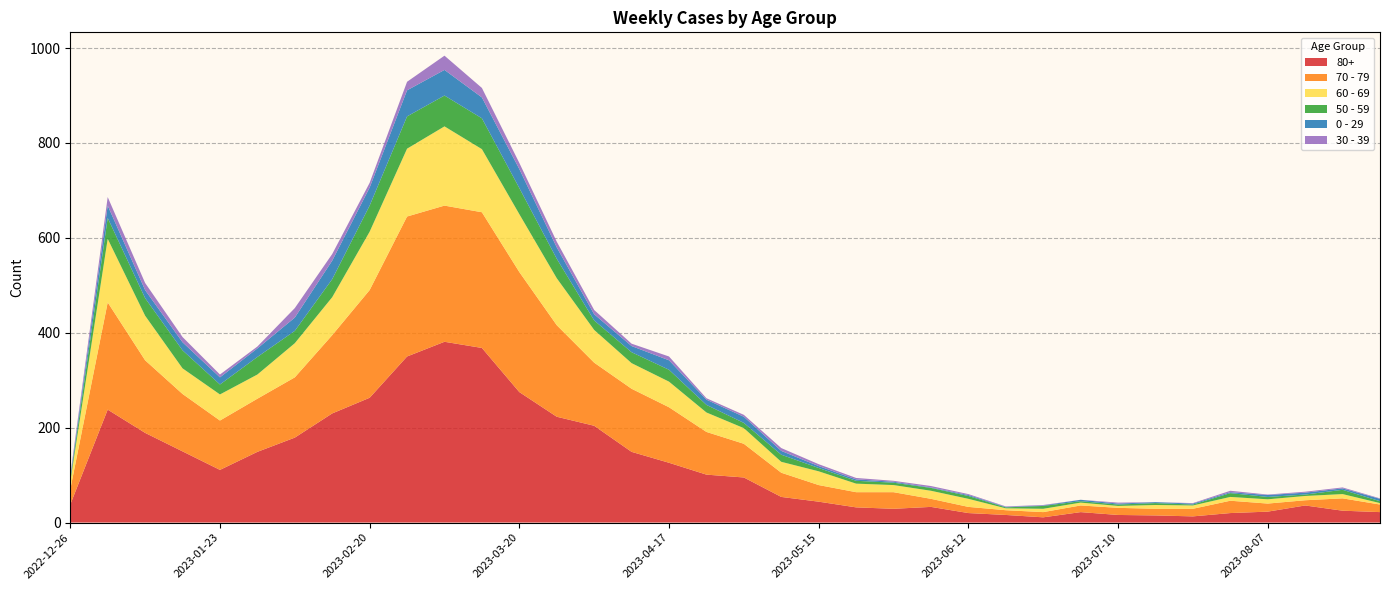

Reading right to left, transcribe all the data shown in this chart.

80+: 2023-08-28=22	2023-08-21=25	2023-08-14=36	2023-08-07=23	2023-07-31=20	2023-07-24=13	2023-07-17=15	2023-07-10=16	2023-07-03=22	2023-06-26=11	2023-06-19=16	2023-06-12=20	2023-06-05=33	2023-05-29=29	2023-05-22=32	2023-05-15=44	2023-05-08=54	2023-05-01=95	2023-04-24=101	2023-04-17=126	2023-04-10=149	2023-04-03=204	2023-03-27=223	2023-03-20=275	2023-03-13=368	2023-03-06=381	2023-02-27=350	2023-02-20=263	2023-02-13=230	2023-02-06=179	2023-01-30=149	2023-01-23=111	2023-01-16=150	2023-01-09=189	2023-01-02=238	2022-12-26=38
70 - 79: 2023-08-28=16	2023-08-21=26	2023-08-14=11	2023-08-07=17	2023-07-31=26	2023-07-24=16	2023-07-17=14	2023-07-10=15	2023-07-03=14	2023-06-26=11	2023-06-19=10	2023-06-12=13	2023-06-05=17	2023-05-29=35	2023-05-22=32	2023-05-15=35	2023-05-08=51	2023-05-01=71	2023-04-24=90	2023-04-17=117	2023-04-10=133	2023-04-03=133	2023-03-27=193	2023-03-20=253	2023-03-13=286	2023-03-06=287	2023-02-27=295	2023-02-20=227	2023-02-13=165	2023-02-06=127	2023-01-30=112	2023-01-23=104	2023-01-16=121	2023-01-09=153	2023-01-02=226	2022-12-26=32
60 - 69: 2023-08-28=3	2023-08-21=9	2023-08-14=9	2023-08-07=9	2023-07-31=8	2023-07-24=7	2023-07-17=8	2023-07-10=4	2023-07-03=6	2023-06-26=7	2023-06-19=4	2023-06-12=17	2023-06-05=17	2023-05-29=15	2023-05-22=18	2023-05-15=29	2023-05-08=23	2023-05-01=33	2023-04-24=41	2023-04-17=54	2023-04-10=54	2023-04-03=69	2023-03-27=99	2023-03-20=122	2023-03-13=133	2023-03-06=167	2023-02-27=143	2023-02-20=123	2023-02-13=80	2023-02-06=72	2023-01-30=51	2023-01-23=55	2023-01-16=54	2023-01-09=94	2023-01-02=134	2022-12-26=16
50 - 59: 2023-08-28=4	2023-08-21=9	2023-08-14=3	2023-08-07=5	2023-07-31=8	2023-07-24=2	2023-07-17=4	2023-07-10=3	2023-07-03=3	2023-06-26=6	2023-06-19=2	2023-06-12=6	2023-06-05=6	2023-05-29=5	2023-05-22=6	2023-05-15=7	2023-05-08=15	2023-05-01=11	2023-04-24=16	2023-04-17=25	2023-04-10=23	2023-04-03=20	2023-03-27=41	2023-03-20=55	2023-03-13=65	2023-03-06=65	2023-02-27=68	2023-02-20=55	2023-02-13=38	2023-02-06=26	2023-01-30=37	2023-01-23=21	2023-01-16=38	2023-01-09=37	2023-01-02=44	2022-12-26=5
0 - 29: 2023-08-28=5	2023-08-21=3	2023-08-14=4	2023-08-07=4	2023-07-31=2	2023-07-24=2	2023-07-17=2	2023-07-10=2	2023-07-03=3	2023-06-26=1	2023-06-19=1	2023-06-12=2	2023-06-05=1	2023-05-29=2	2023-05-22=3	2023-05-15=4	2023-05-08=8	2023-05-01=13	2023-04-24=11	2023-04-17=20	2023-04-10=13	2023-04-03=13	2023-03-27=24	2023-03-20=40	2023-03-13=44	2023-03-06=54	2023-02-27=55	2023-02-20=38	2023-02-13=39	2023-02-06=28	2023-01-30=18	2023-01-23=15	2023-01-16=17	2023-01-09=17	2023-01-02=26	2022-12-26=4
30 - 39: 2023-08-28=1	2023-08-21=2	2023-08-14=2	2023-08-07=1	2023-07-31=3	2023-07-24=1	2023-07-17=0	2023-07-10=2	2023-07-03=0	2023-06-26=1	2023-06-19=1	2023-06-12=2	2023-06-05=3	2023-05-29=2	2023-05-22=3	2023-05-15=4	2023-05-08=6	2023-05-01=4	2023-04-24=3	2023-04-17=8	2023-04-10=5	2023-04-03=9	2023-03-27=12	2023-03-20=13	2023-03-13=20	2023-03-06=30	2023-02-27=18	2023-02-20=10	2023-02-13=14	2023-02-06=20	2023-01-30=4	2023-01-23=6	2023-01-16=11	2023-01-09=15	2023-01-02=18	2022-12-26=5